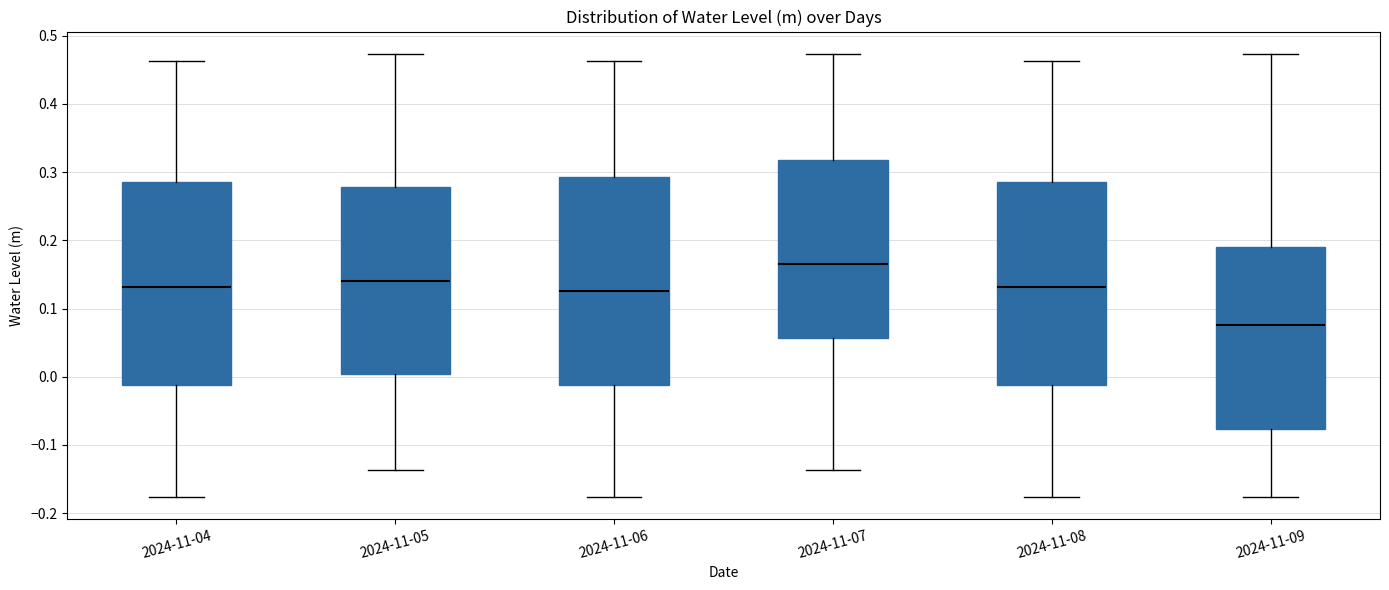

Which box has the highest median line?

2024-11-07